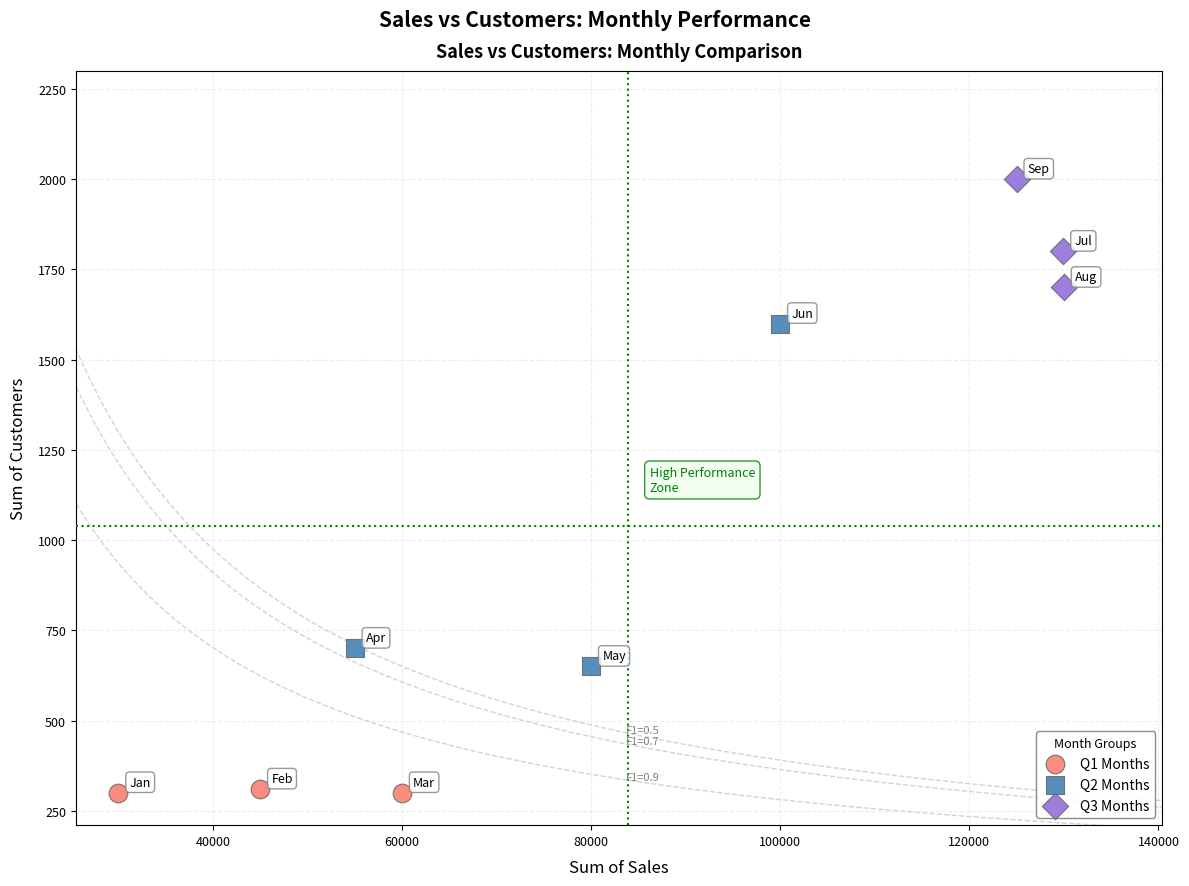

Which series contains the lowest Y value?

Q1 Months